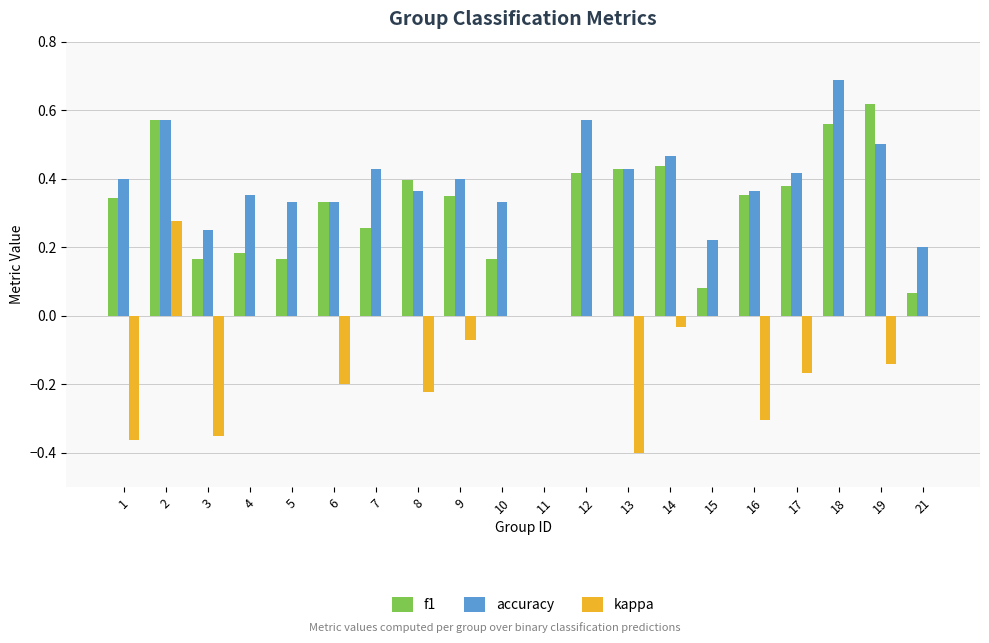

What is the sum of all f1 values?

6.3